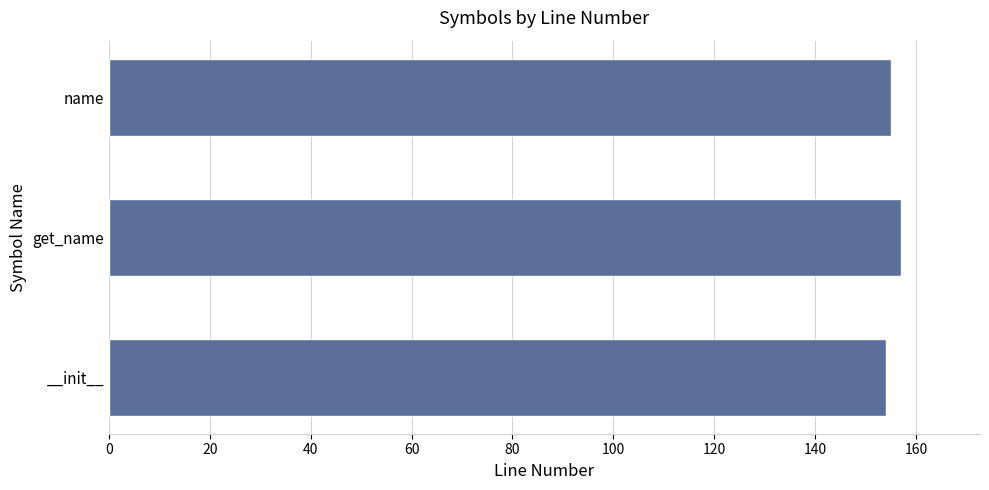

What is the ratio of the value at name to the value at __init__?

1.0